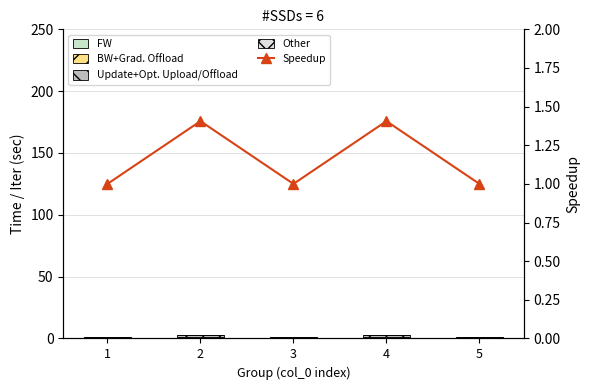

What is the sum of all BW+Grad. Offload values?

4.9